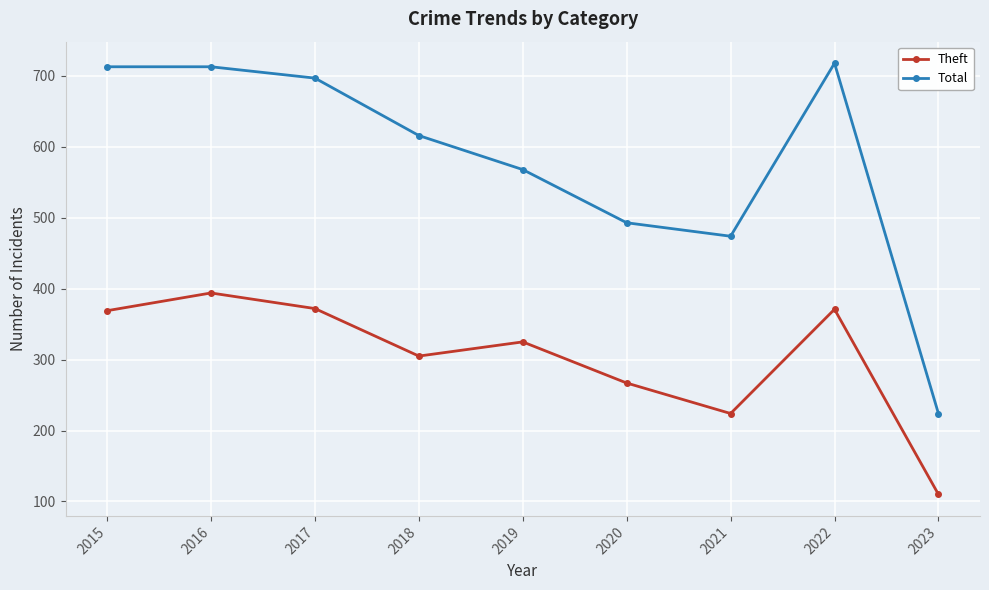

At which label does Theft reach its minimum?

2023